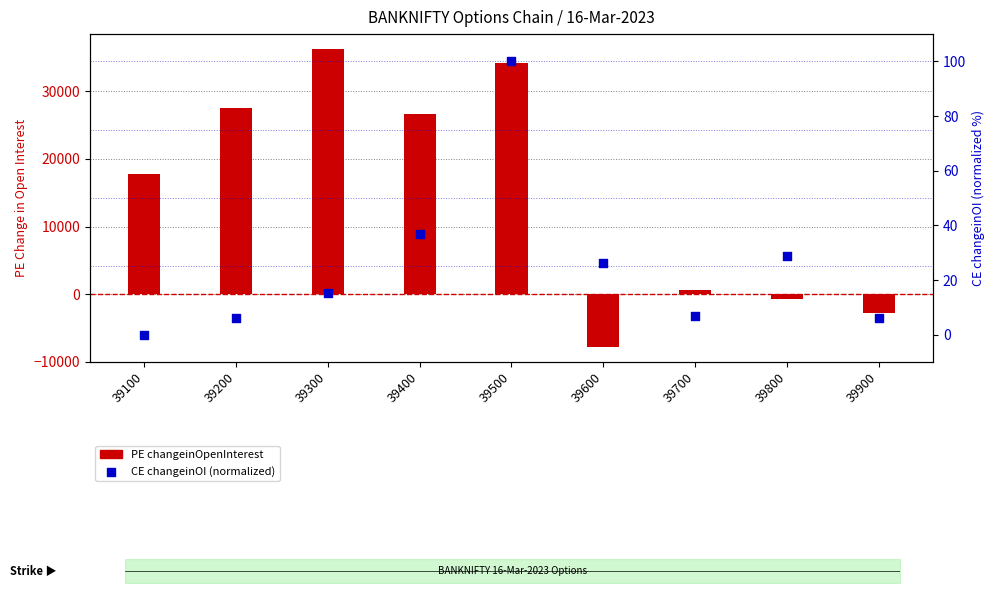

Which series has the largest total across all categories?

PE changeinOpenInterest